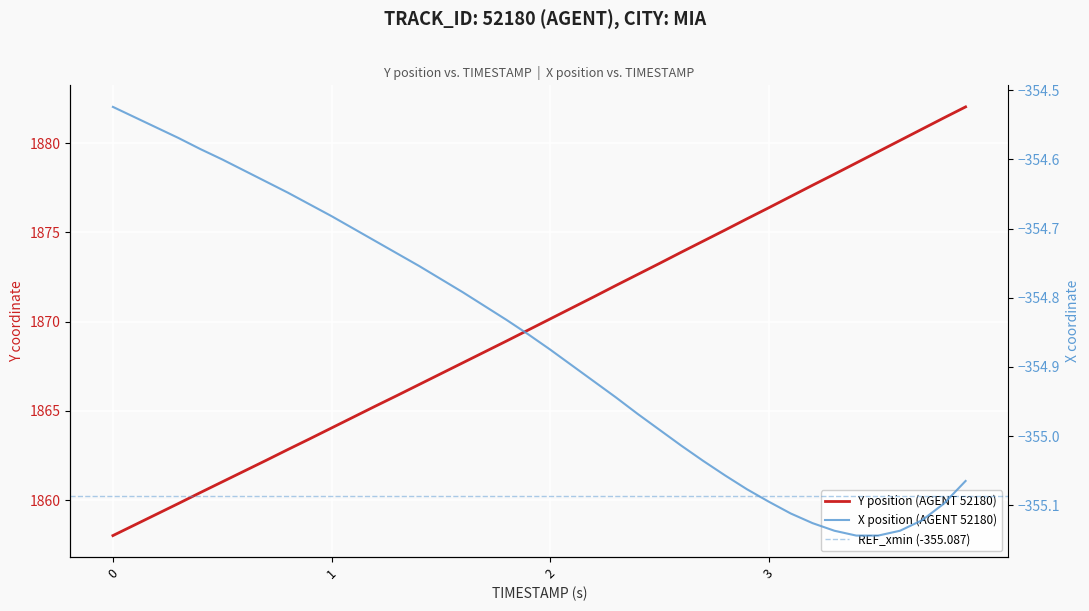

What is the value of the Y point at the 28th from the left?

1874.5